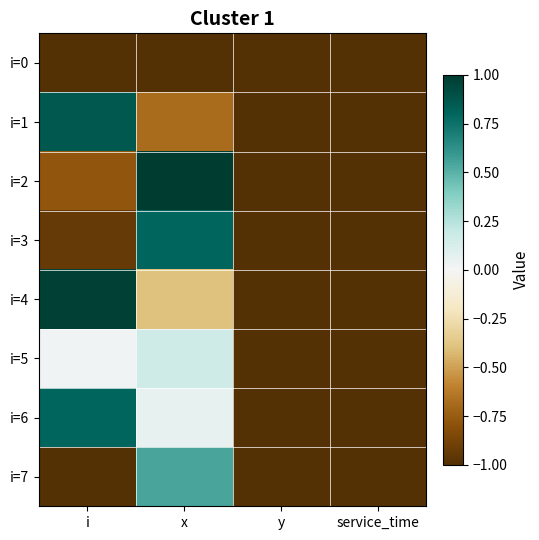

What is the greatest value displayed?

1.0